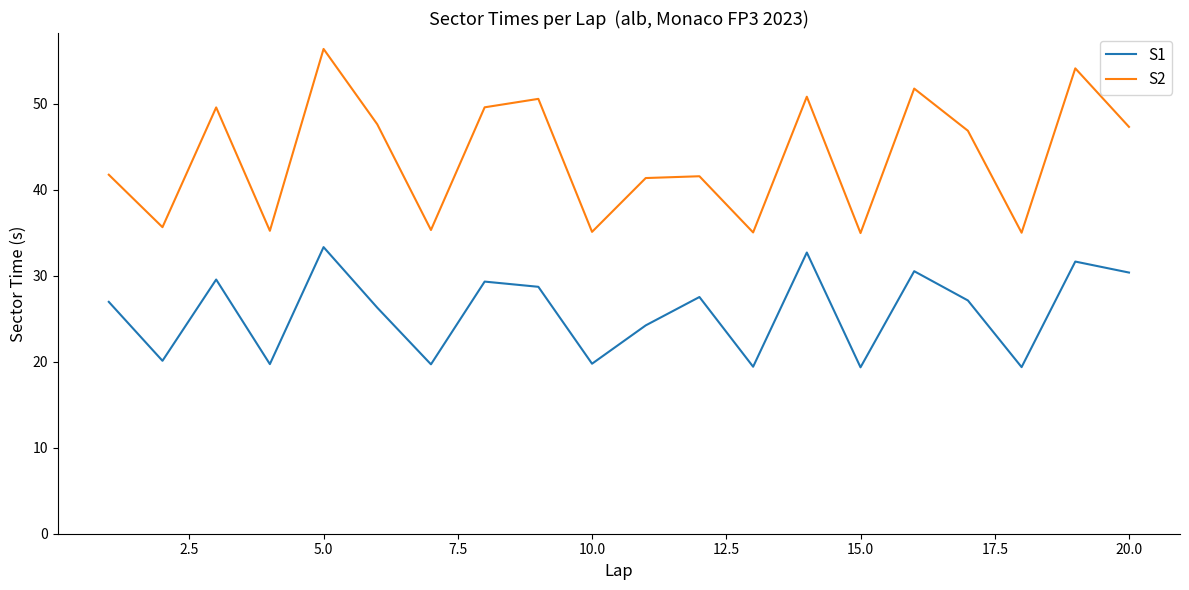

List the series in order of their peak value, lowest first.

S1, S2